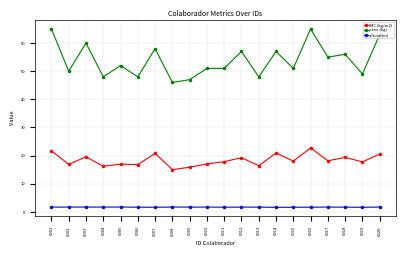

The IMC (kg/m2) series shows 16.4 at 0013. True or false?

True